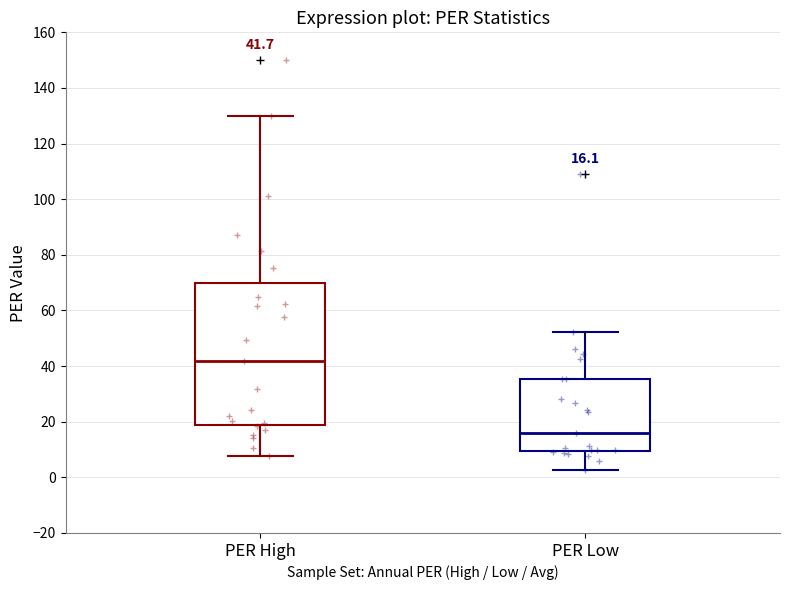

Which box is the tallest, from its lower edge to its upper edge?

PER High